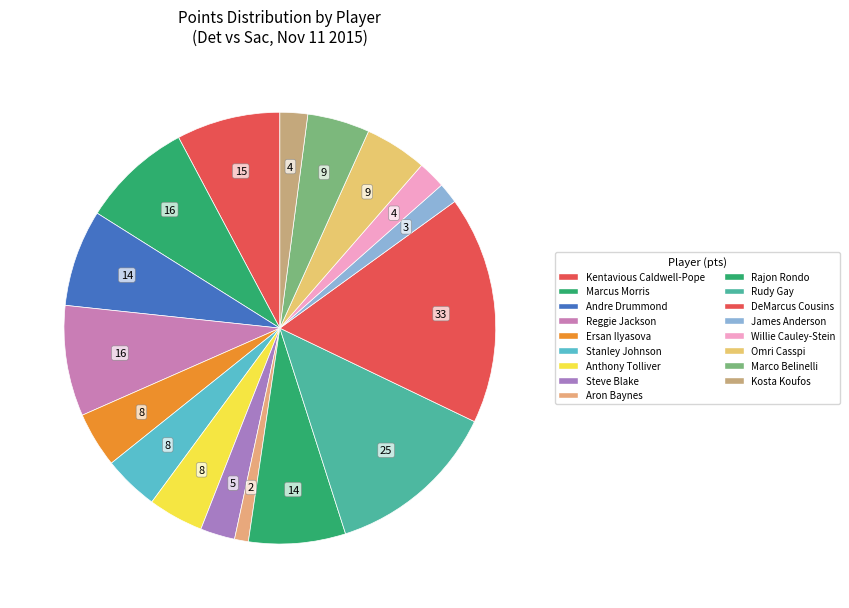

To the nearest percent, what is the average slice percentage?

6%